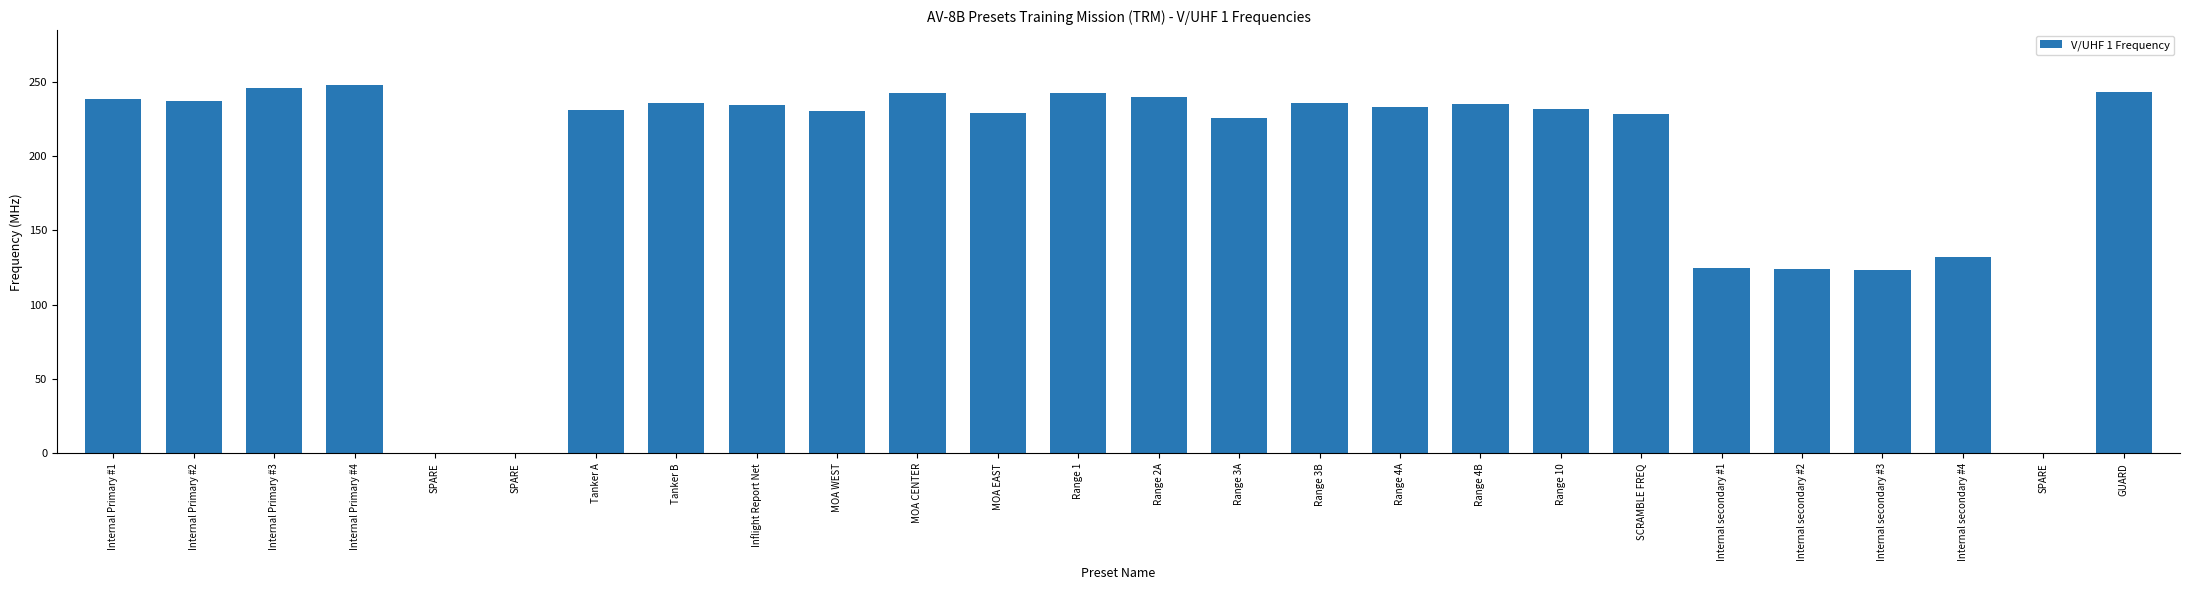

Are the bars horizontal?

No